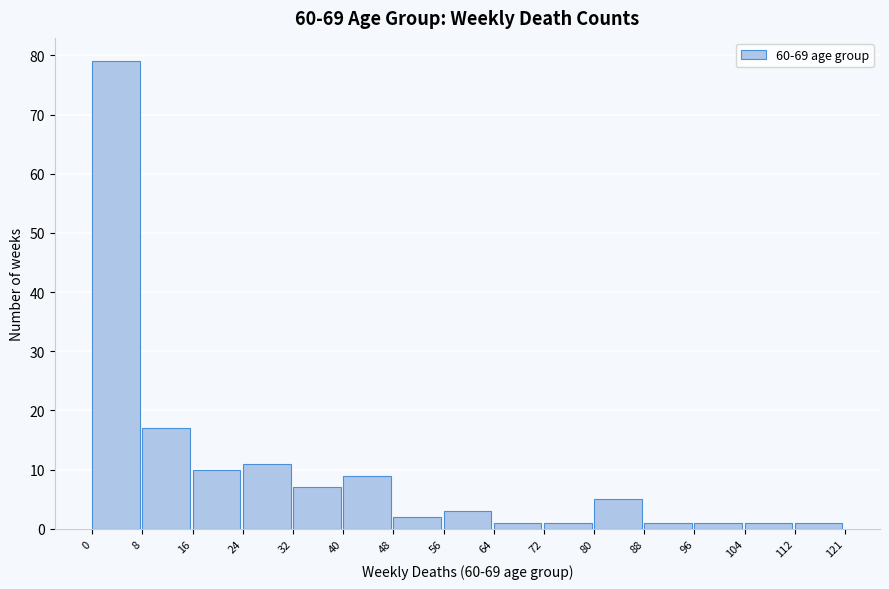

Reading left to right, transcribe this chart: for each bar, give the range it covers on the x-axis and its height. The values are not printed on the chart, so give them approximately, as read against the axis.

0 to 8: 79
8 to 16: 17
16 to 24: 10
24 to 32: 11
32 to 40: 7
40 to 48: 9
48 to 56: 2
56 to 64: 3
64 to 72: 1
72 to 80: 1
80 to 88: 5
88 to 96: 1
96 to 104: 1
104 to 112: 1
112 to 121: 1